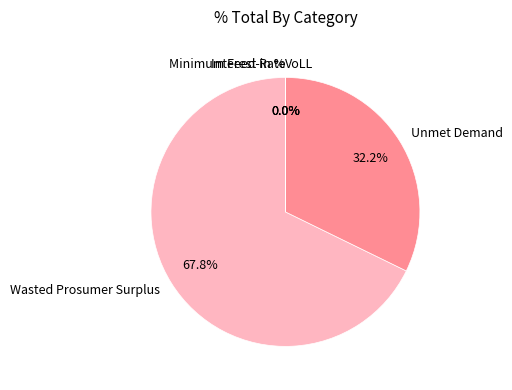

Between Unmet Demand and Wasted Prosumer Surplus, which is larger?

Wasted Prosumer Surplus